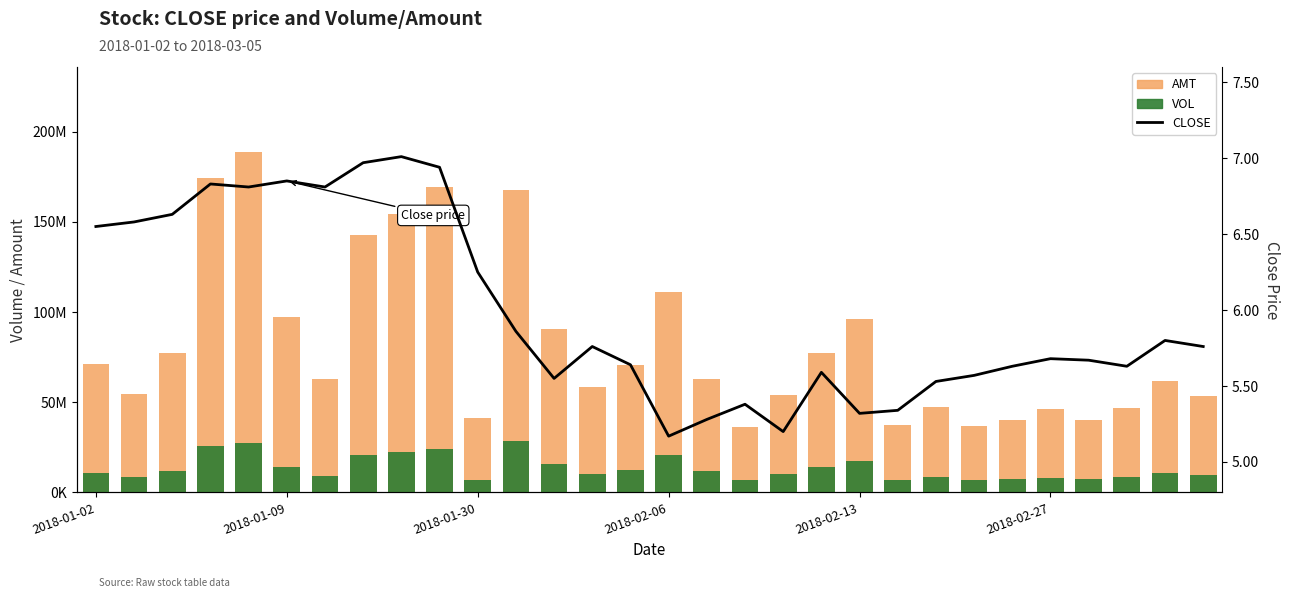

Between 28 and 2018-01-02, which is larger?

2018-01-02